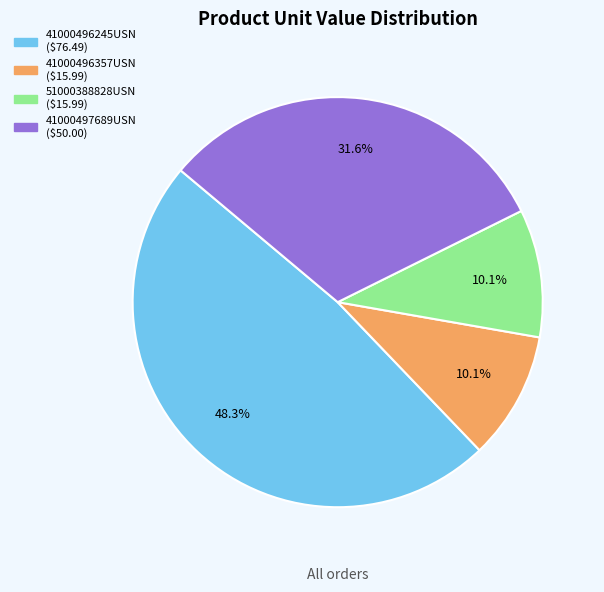

Between 41000496357USN and 41000497689USN, which is larger?

41000497689USN